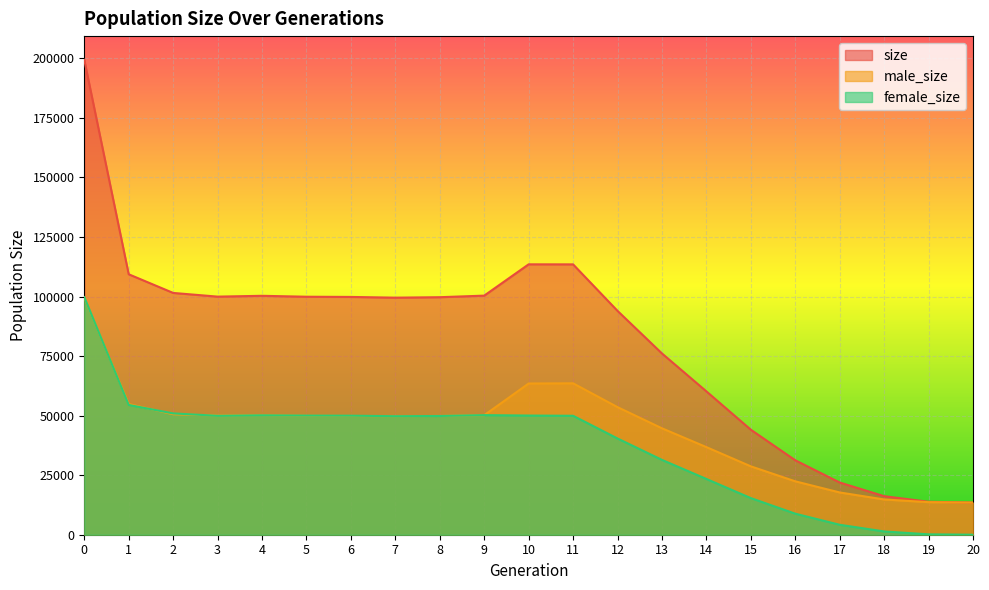

What is the value of the male_size point at the 5th from the left?

50178